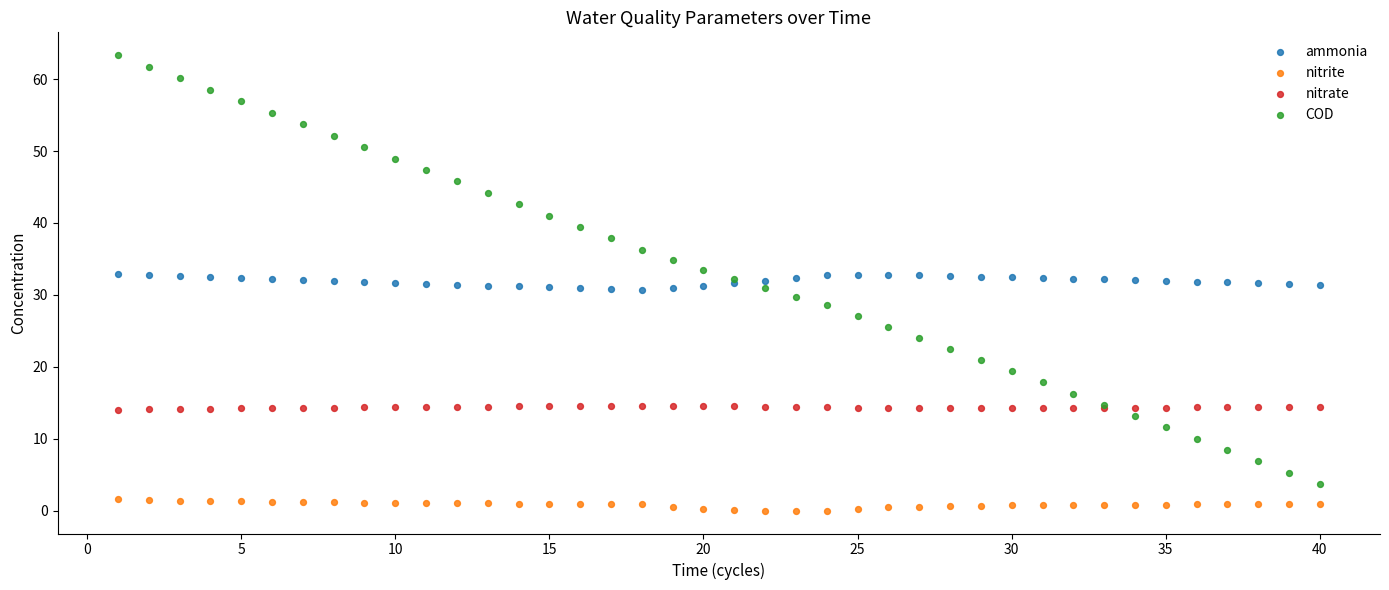

Which series reaches the maximum Y coordinate?

COD